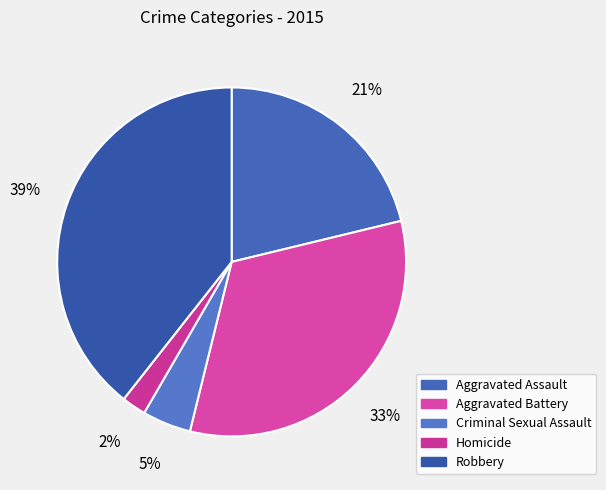

Count the number of slices in the pie.

5